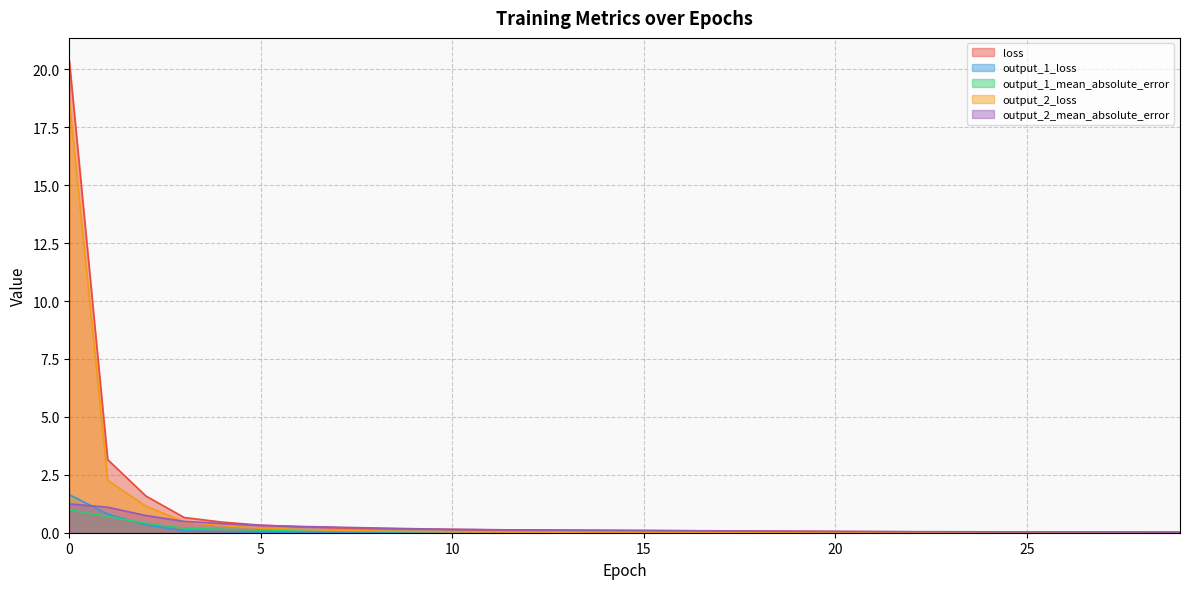

True or false: output_2_loss has more than 1 interior local peaks.

False